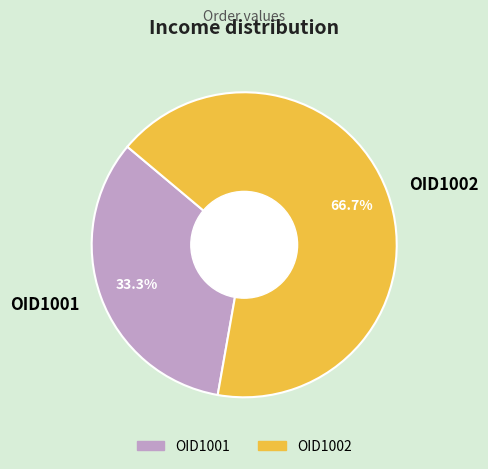

To the nearest percent, what percentage of the pie is OID1001?

33%